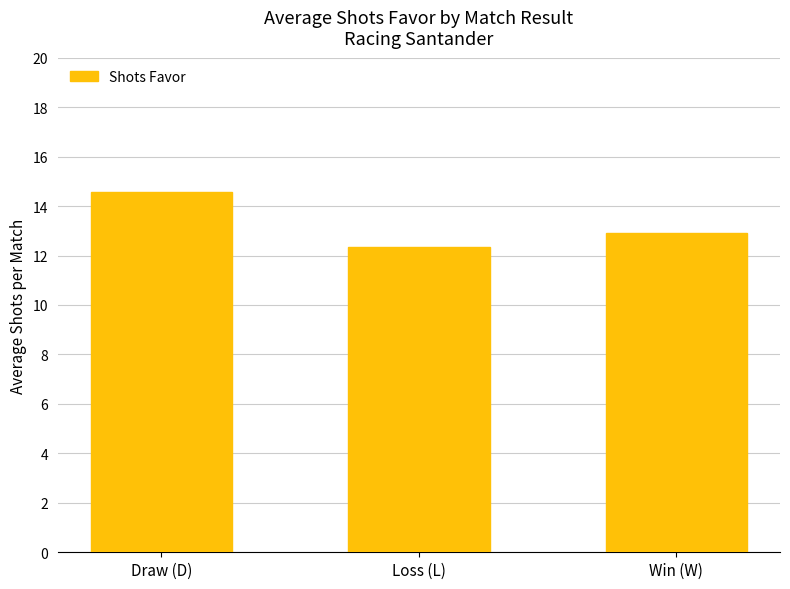

Reading left to right, transcribe all the data shown in this chart.

Draw (D)=14.6	Loss (L)=12.4	Win (W)=12.9